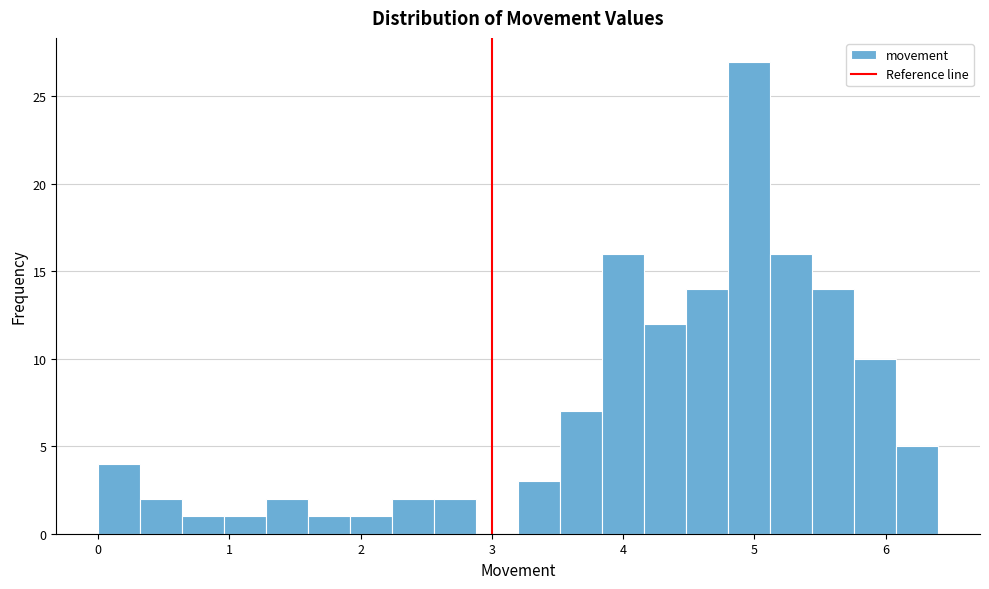

Read against the x-axis, roughly where is the centre of the tallest bar?

5.0